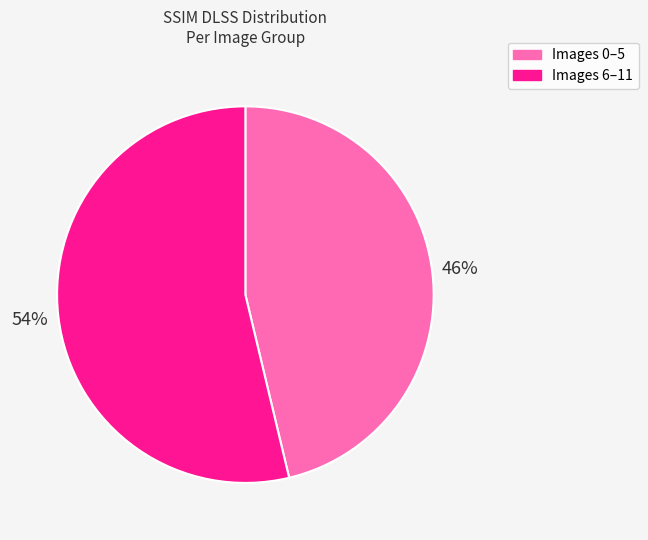

To the nearest percent, what is the combined percentage of Images 6–11 and Images 0–5?

100%